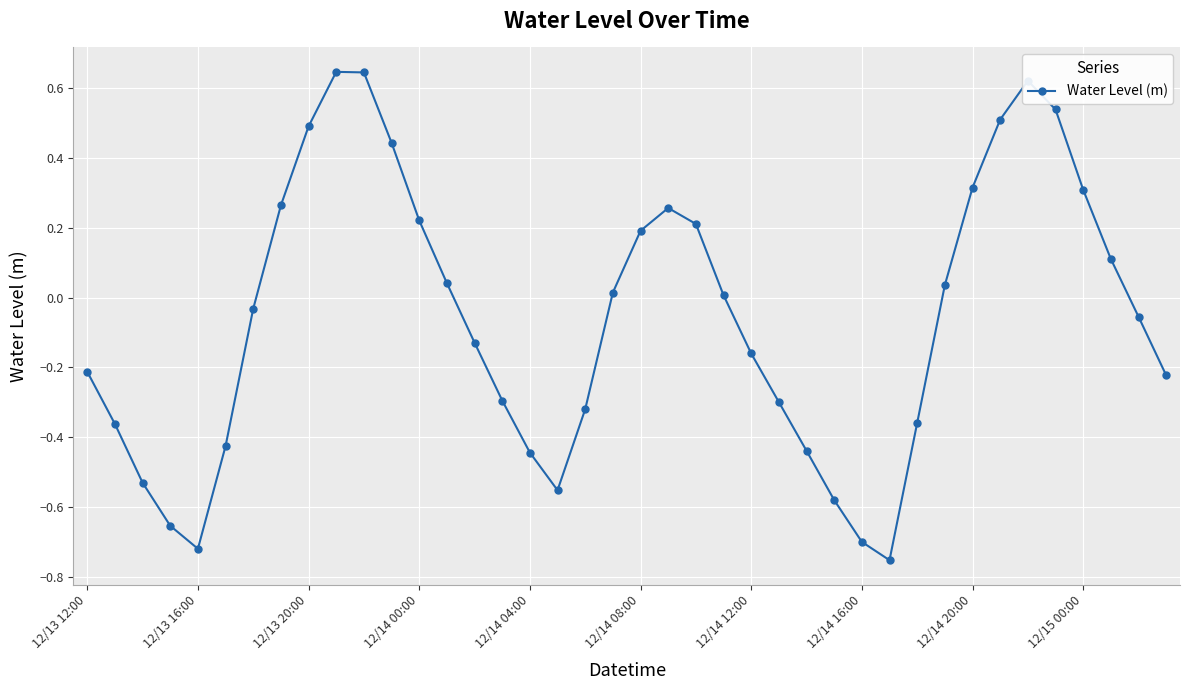

What is the sum of all values?

-2.4